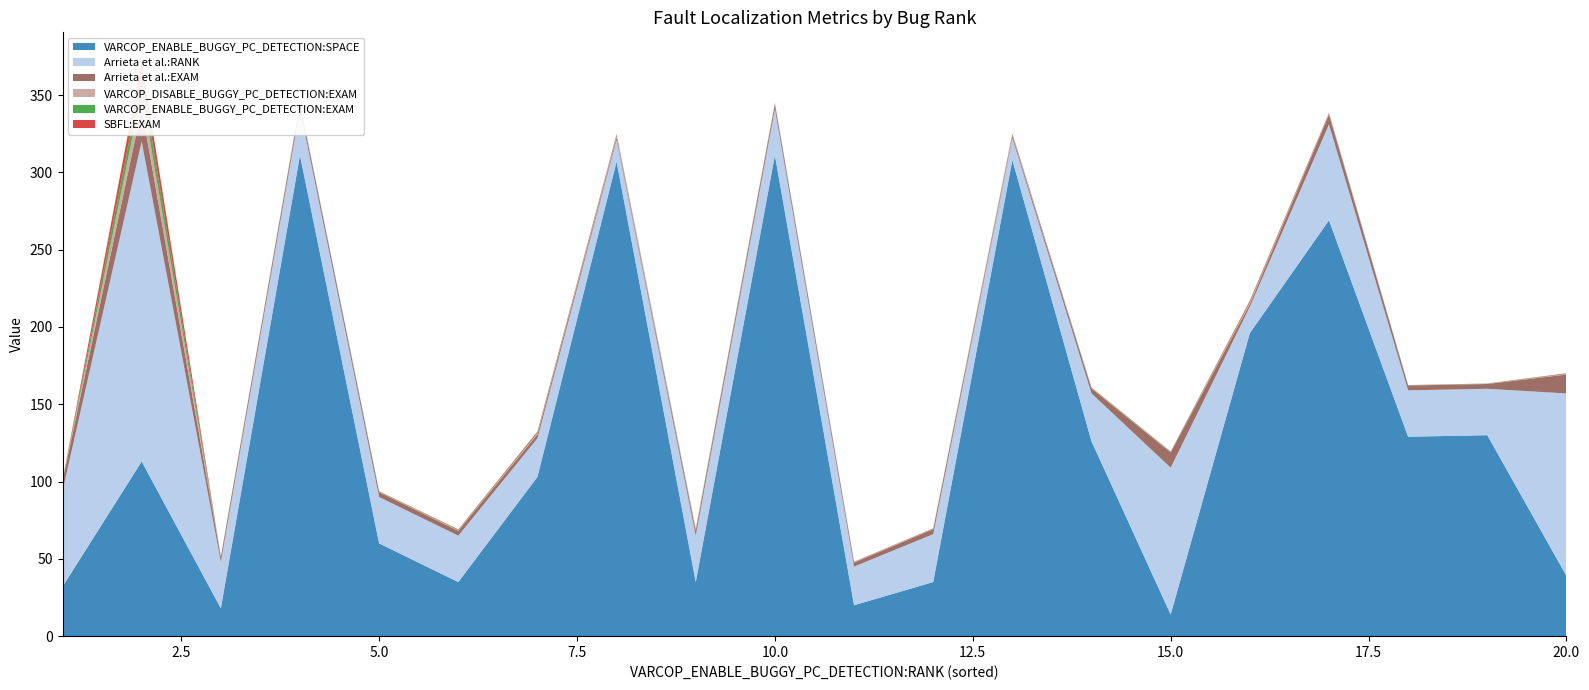

Reading left to right, transcribe all the data shown in this chart.

VARCOP_ENABLE_BUGGY_PC_DETECTION:SPACE: 32.0	113.0	18.0	311.0	60.0	35.0	103.0	307.0	35.0	311.0	20.0	35.0	308.0	126.0	14.0	196.0	269.0	129.0	130.0	39.0
Arrieta et al.:RANK: 62.0	207.0	30.0	30.0	30.0	30.0	25.0	14.0	30.0	30.0	25.0	31.0	14.0	31.0	95.0	17.0	62.0	30.0	30.0	118.0
Arrieta et al.:EXAM: 6.4	21.4	3.1	3.1	3.1	3.1	2.6	1.4	3.1	3.1	2.6	3.2	1.4	3.2	9.8	1.8	6.4	3.1	3.1	12.2
VARCOP_DISABLE_BUGGY_PC_DETECTION:EXAM: 0.1	10.8	0.1	0.3	0.2	0.3	0.6	0.8	0.4	0.3	0.2	0.2	0.5	0.2	0.2	0.8	0.4	0.1	0.1	0.3
VARCOP_ENABLE_BUGGY_PC_DETECTION:EXAM: 0.1	9.6	0.1	0.2	0.2	0.3	0.5	0.5	0.4	0.2	0.1	0.1	0.4	0.2	0.2	0.5	0.2	0.1	0.1	0.2
SBFL:EXAM: 0.1	10.1	0.1	0.3	0.2	0.3	0.6	0.8	0.4	0.3	0.2	0.2	0.6	0.2	0.2	0.8	0.4	0.1	0.1	0.3